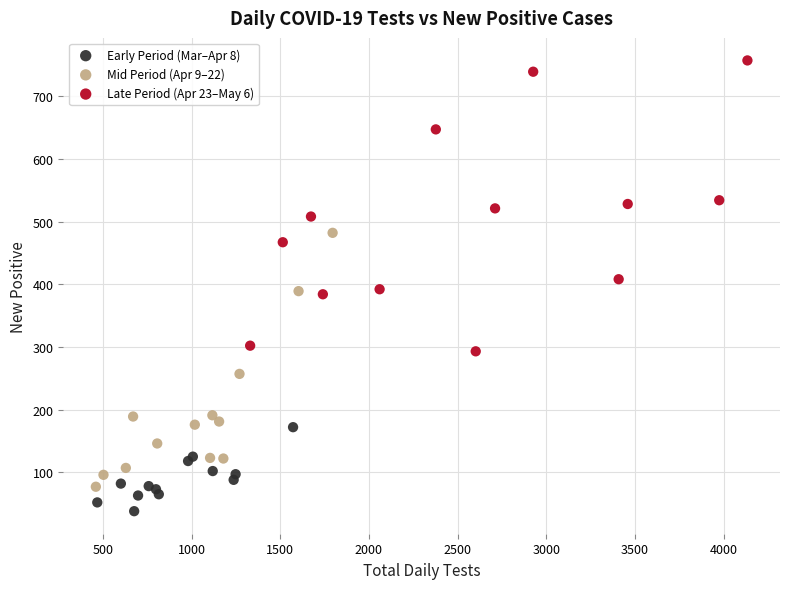

What are all the series names shown in the legend?

Early Period (Mar–Apr 8), Mid Period (Apr 9–22), Late Period (Apr 23–May 6)